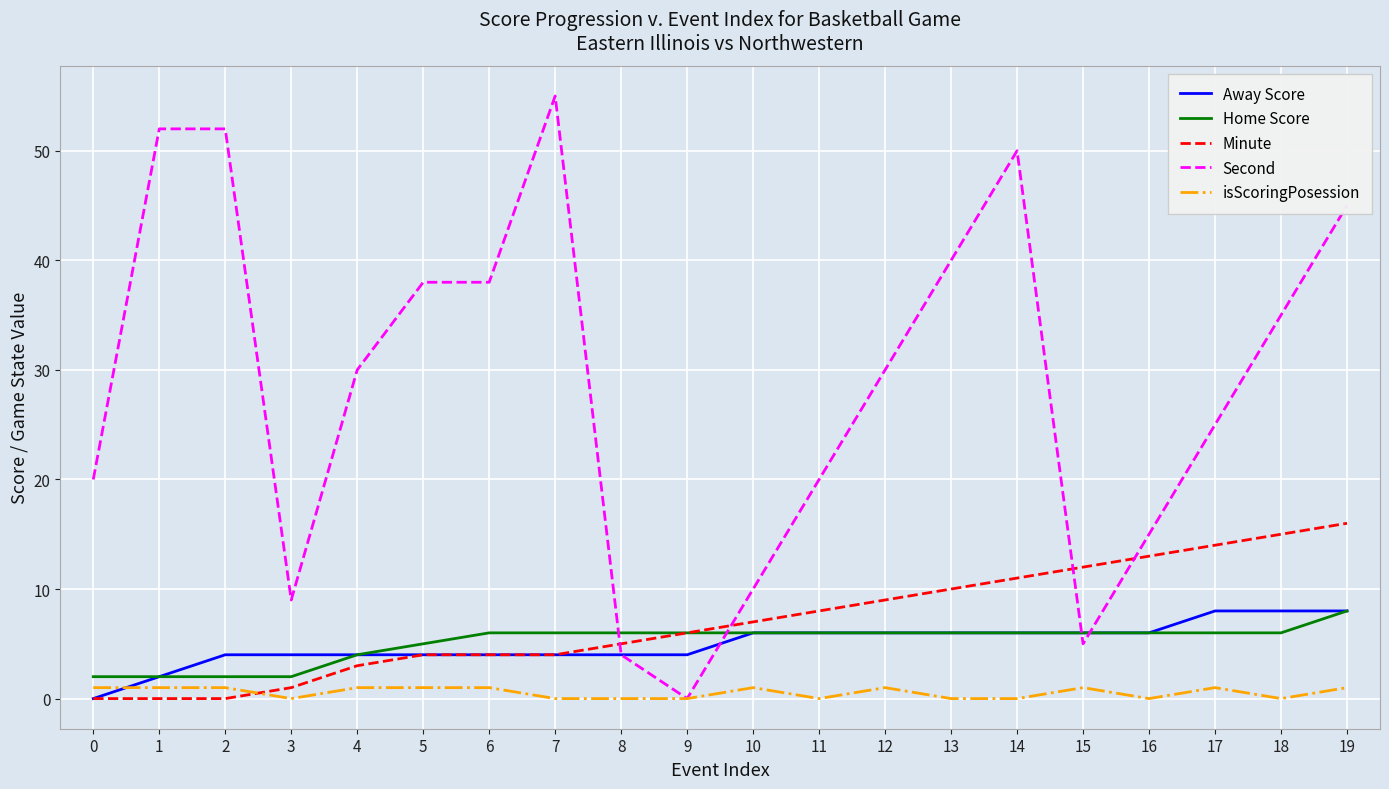

Which series changed the most between 13 and 15?

Second